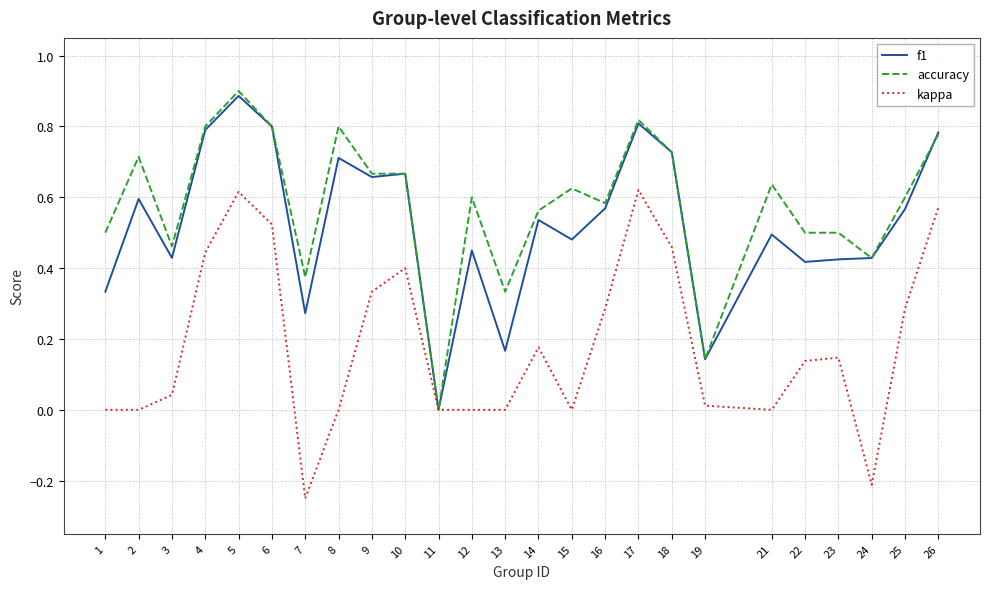

True or false: f1 has a value of 1.2 at 4.

False